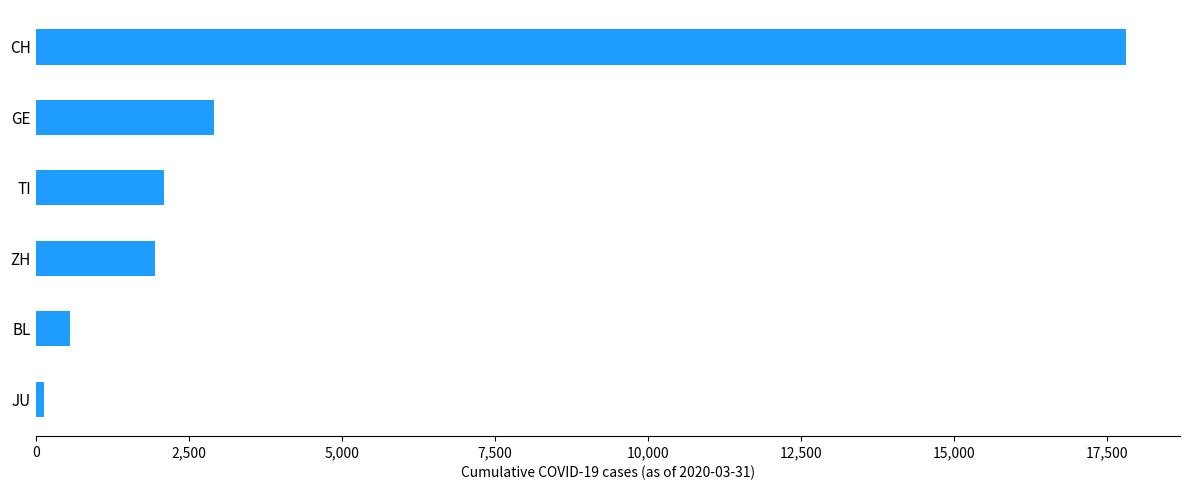

What is the label of the 5th bar from the top?

BL